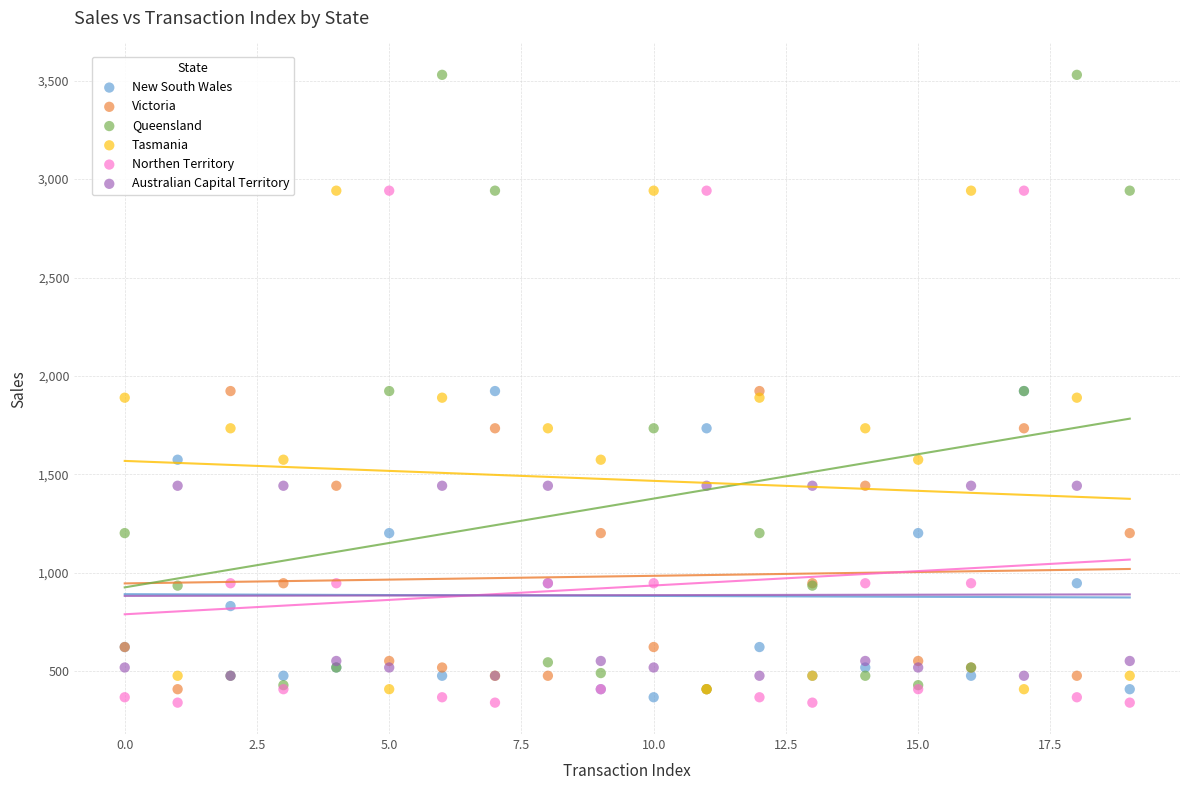

Which series has the widest spread of Y values?

Queensland